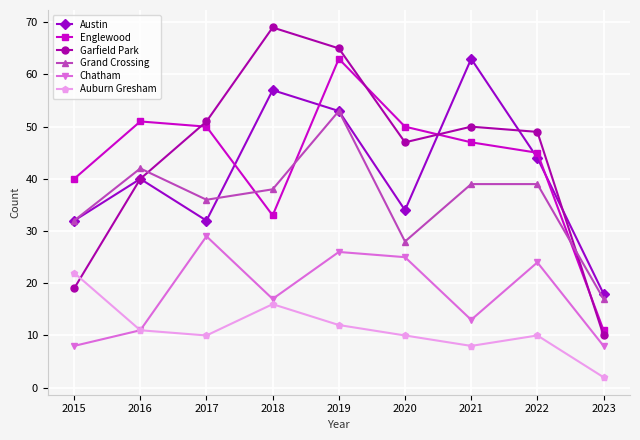

At which label does Englewood reach its peak?

2019